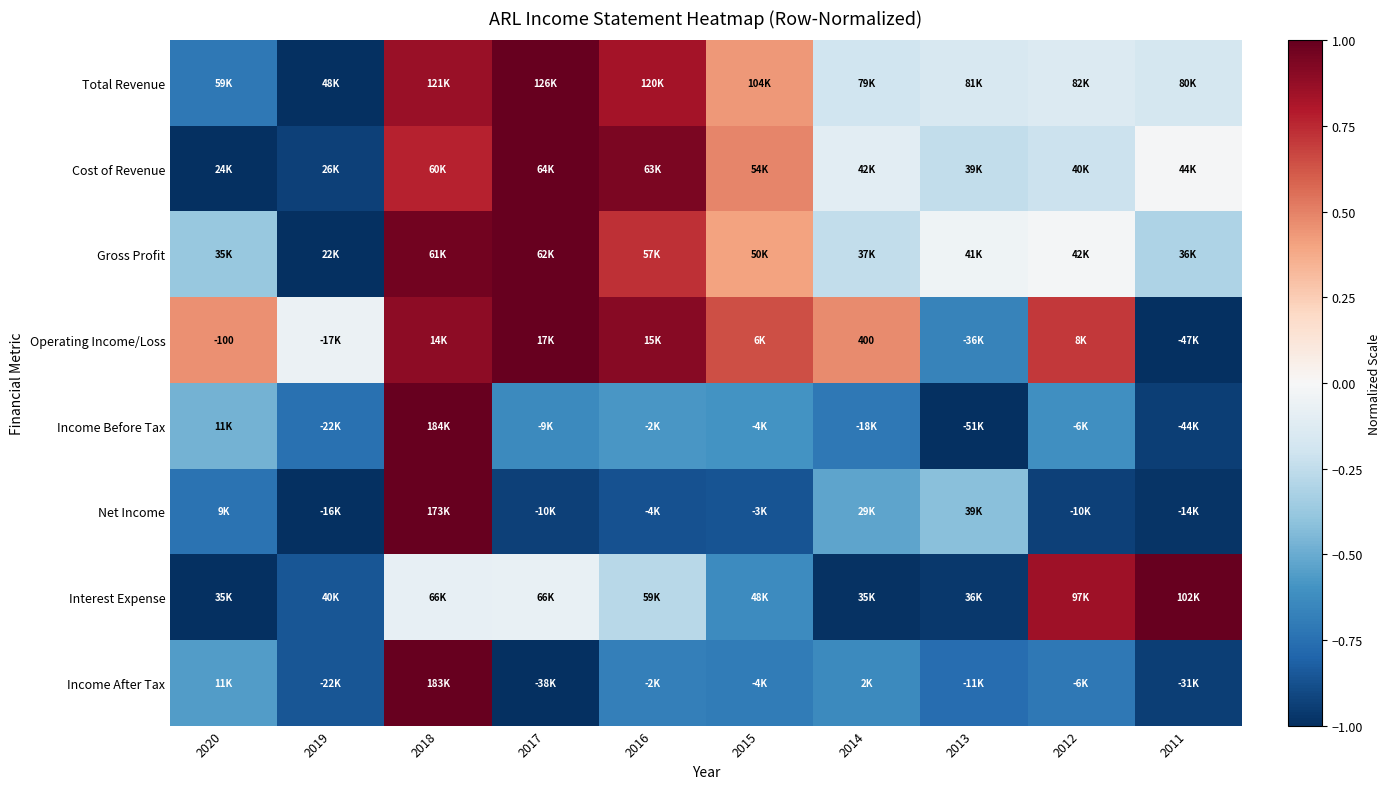

How many positive values does the Interest Expense series have?

2